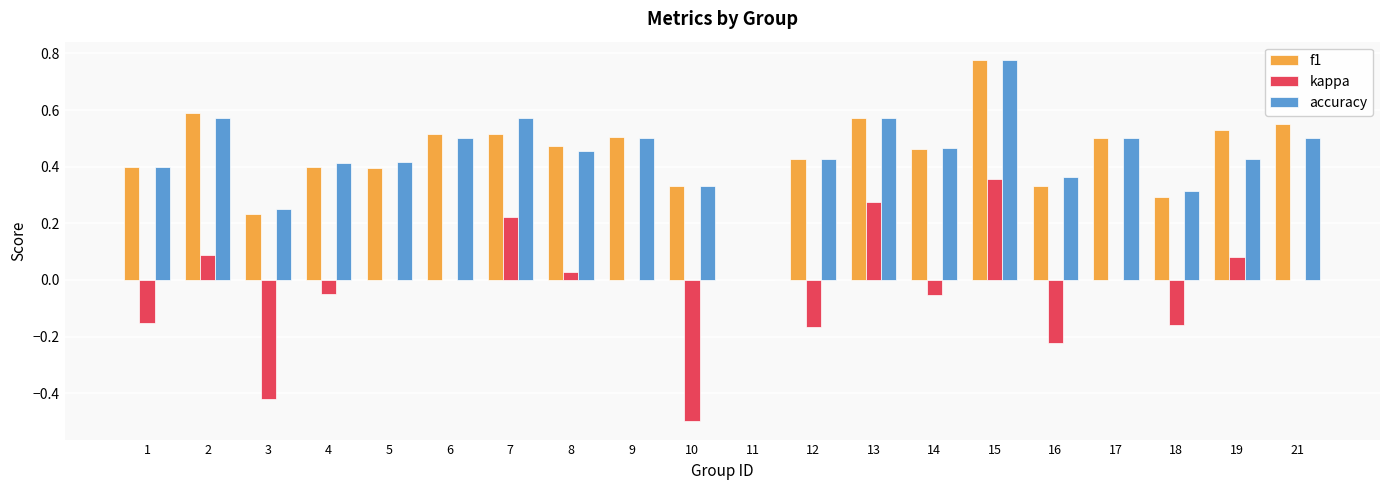

What is the sum of all f1 values?

8.8